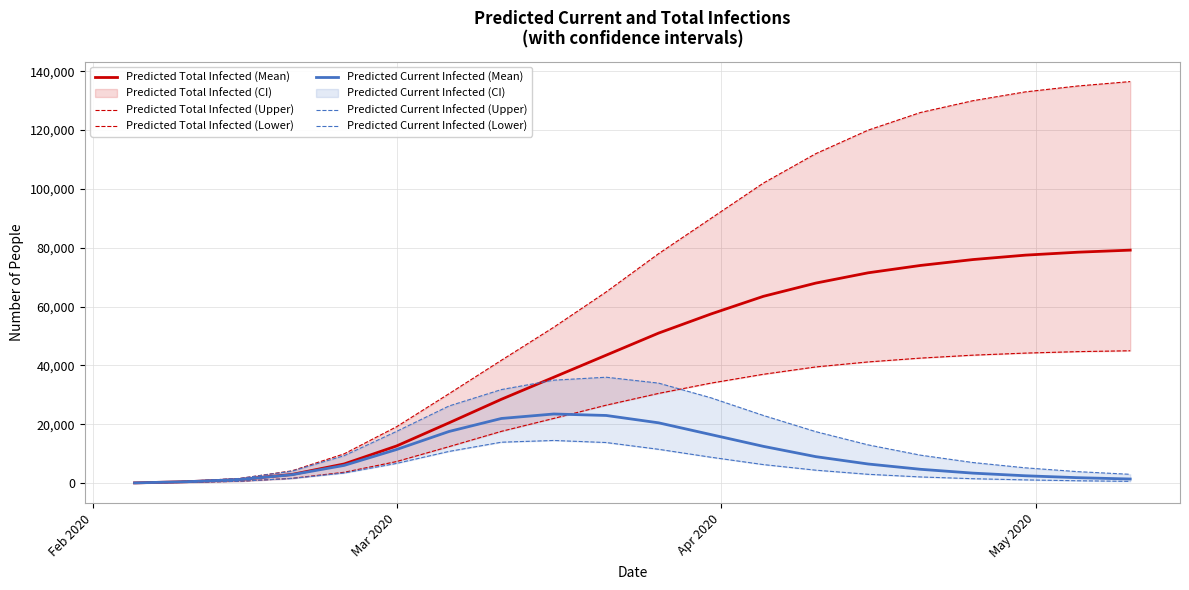

What is the value of the Predicted Current Infected (Lower) point at the 3rd from the left?

630